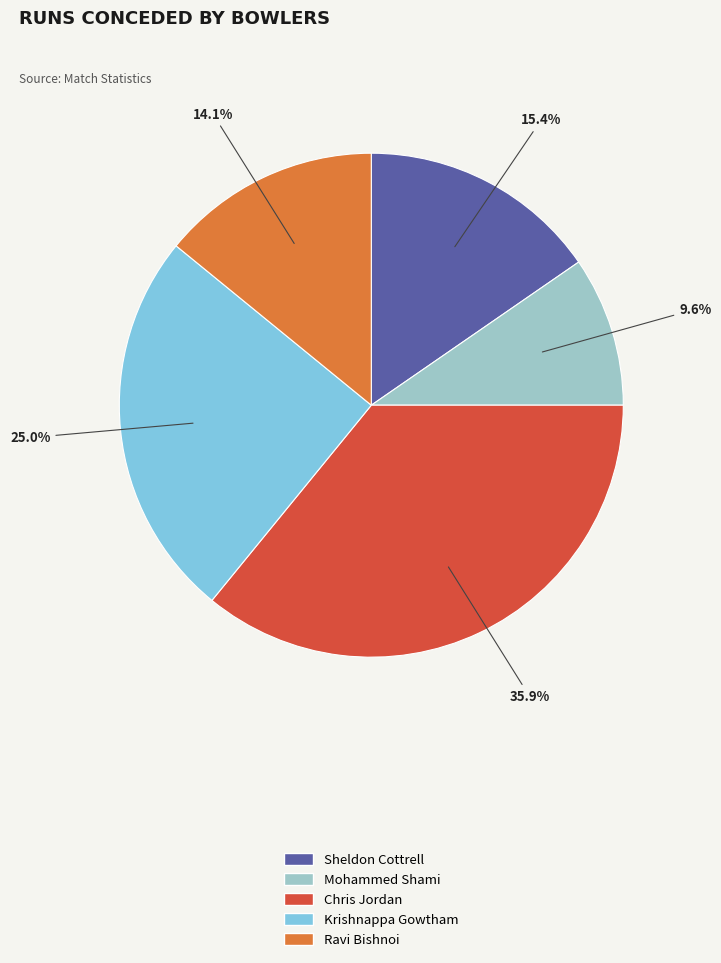

Is it true that Sheldon Cottrell is 3% of the pie?

False